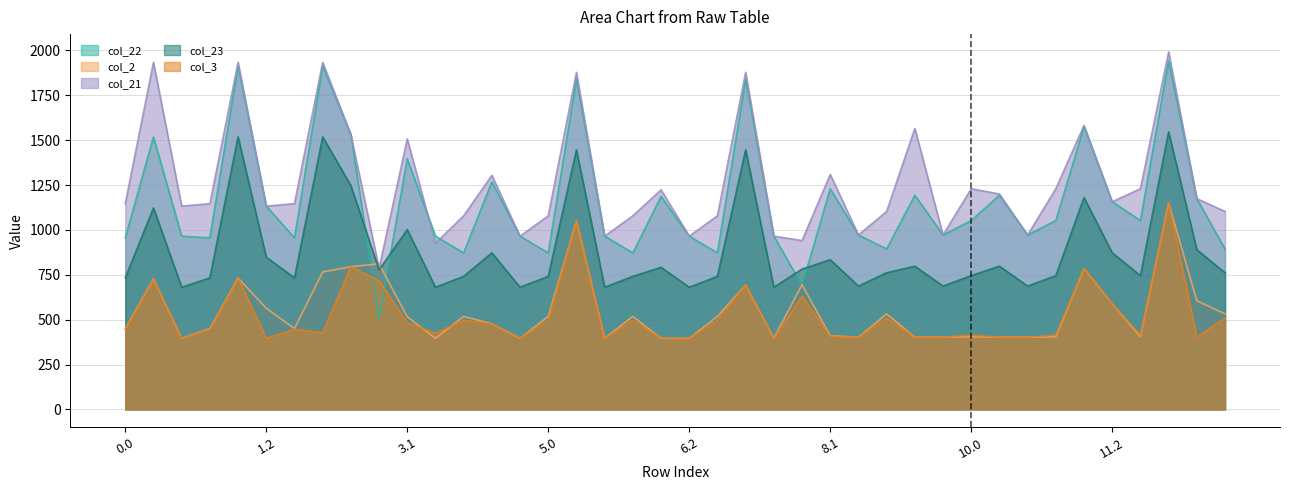

Count the number of data series in this chart.

5